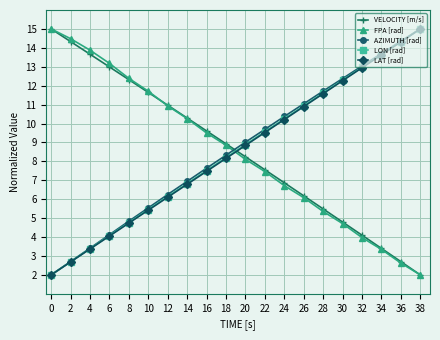

What is the difference between the highest and lowest values at 24?

3.7